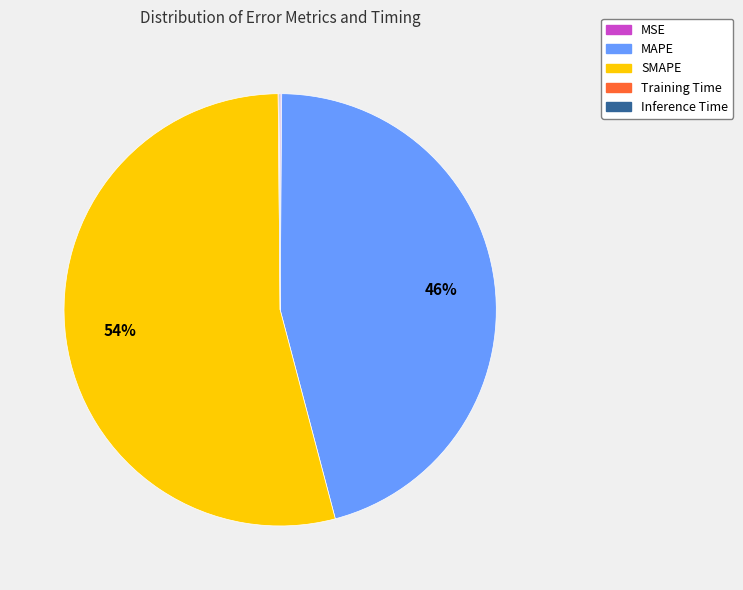

To the nearest percent, what portion does MAPE represent?

46%